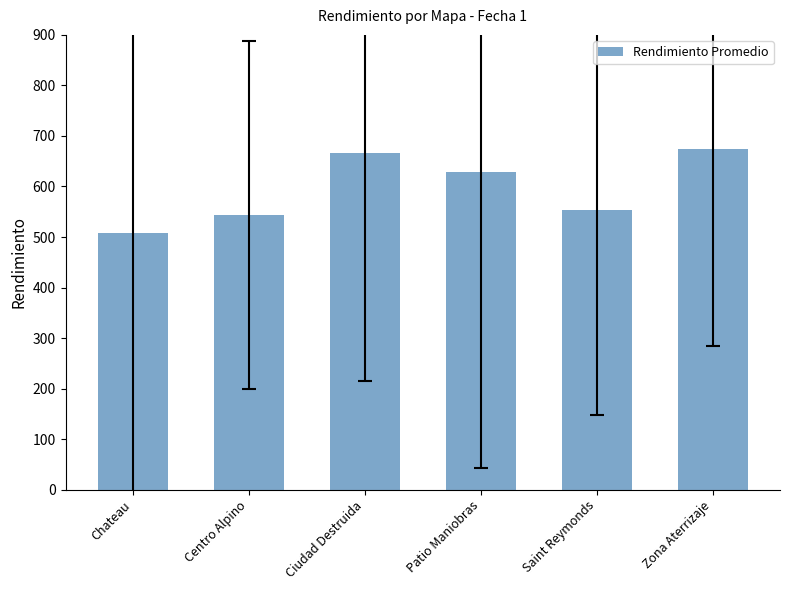

What is the sum of the values at Zona Aterrizaje and Saint Reymonds?

1226.7